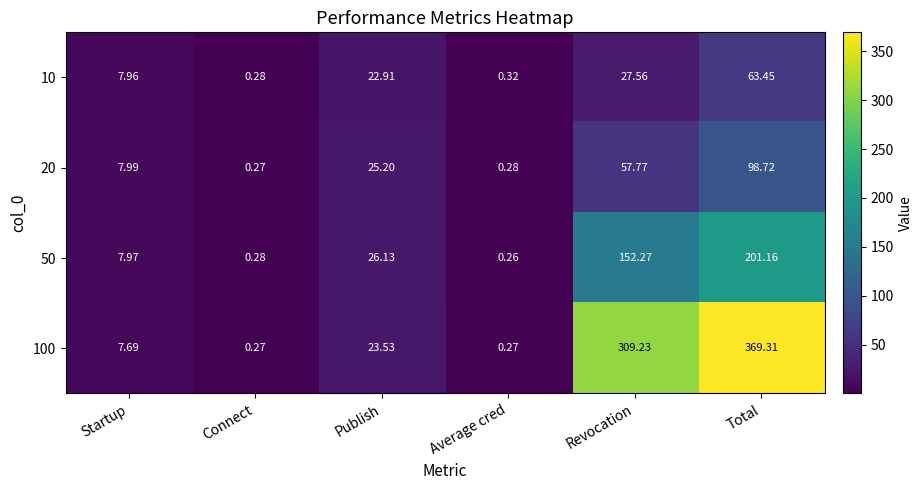

At which label does 50 first exceed 26?

Publish